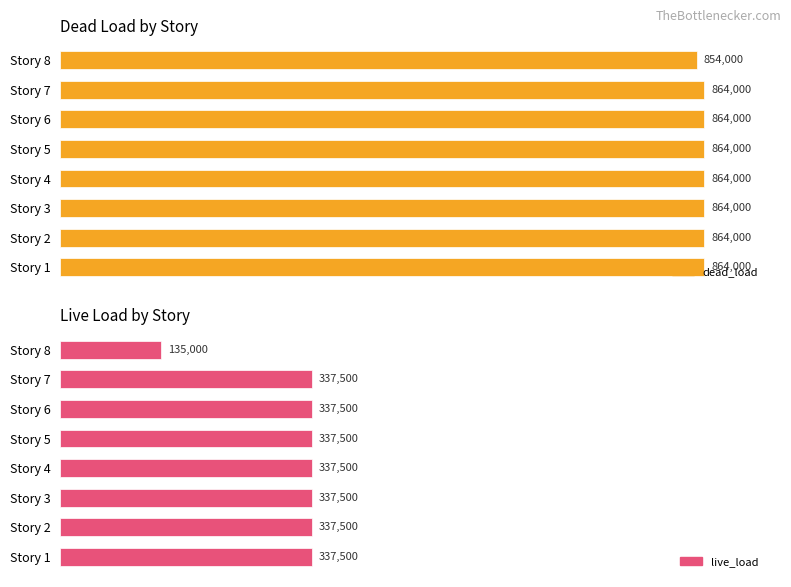

True or false: dead_load has a value of 470884 at Story 6.

False